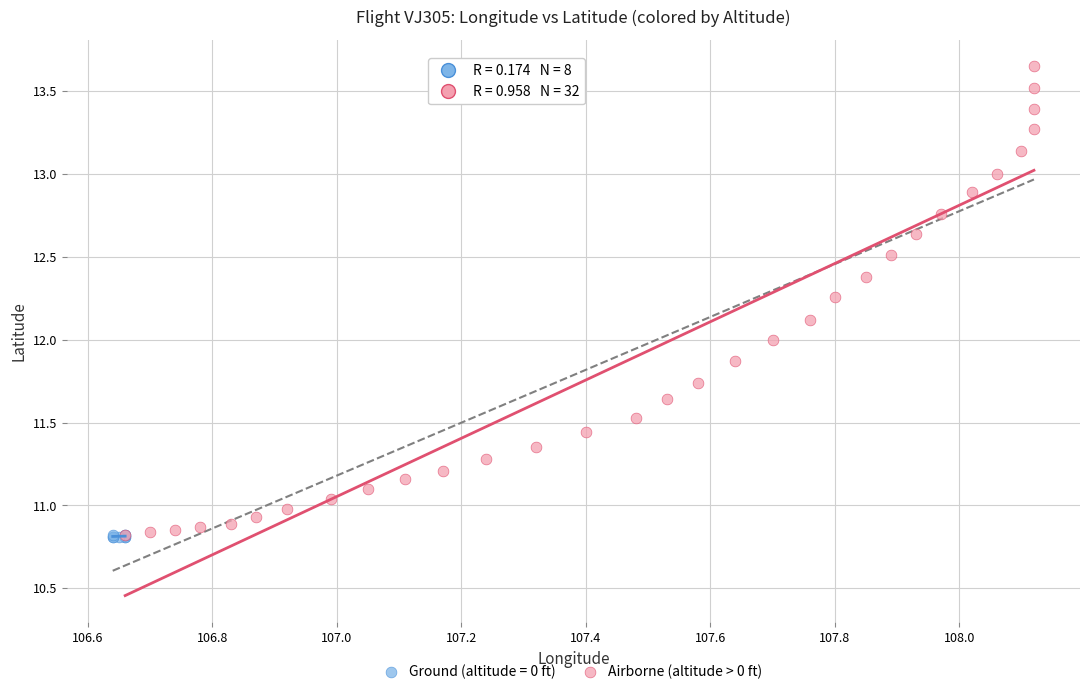

Which series reaches the maximum Y coordinate?

Airborne (altitude > 0 ft)